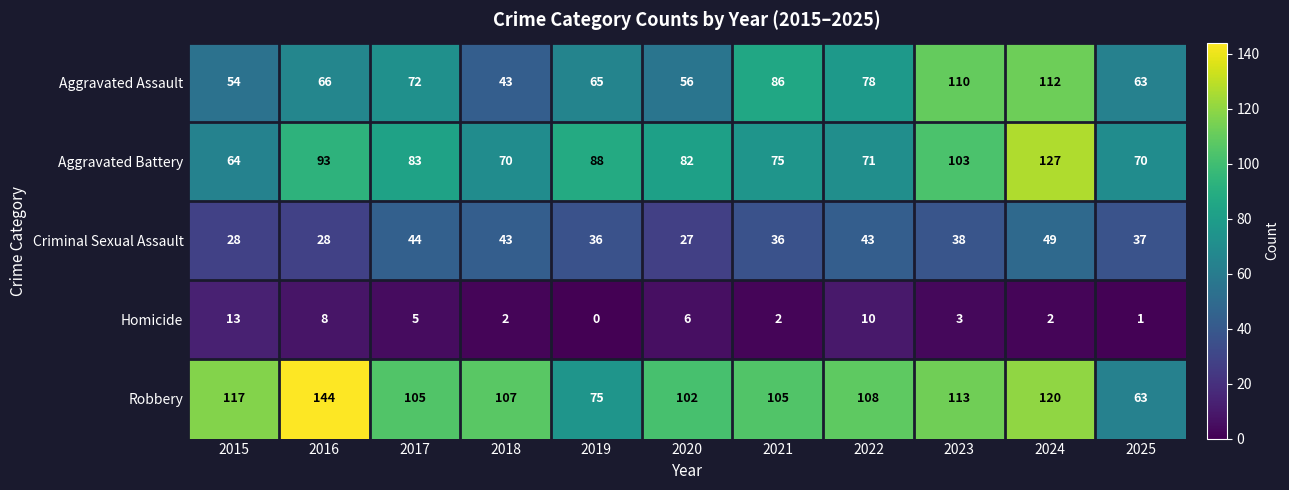

What is the difference between the Criminal Sexual Assault values at 2017 and 2023?

6